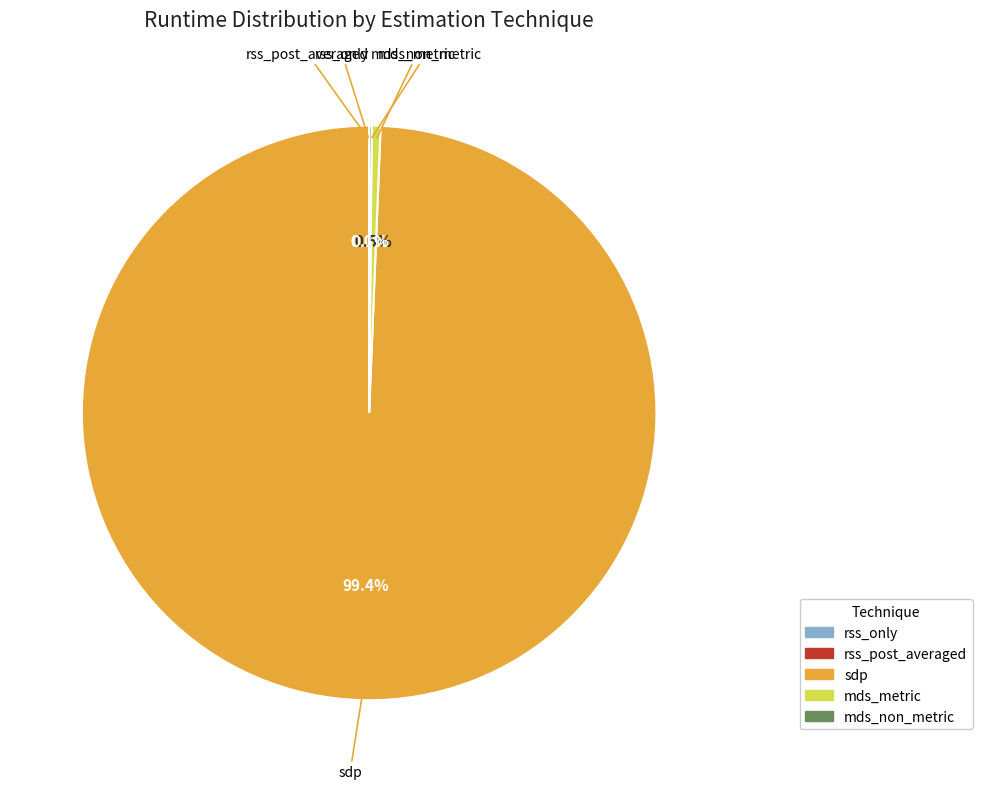

Does any single category account for the majority?

Yes